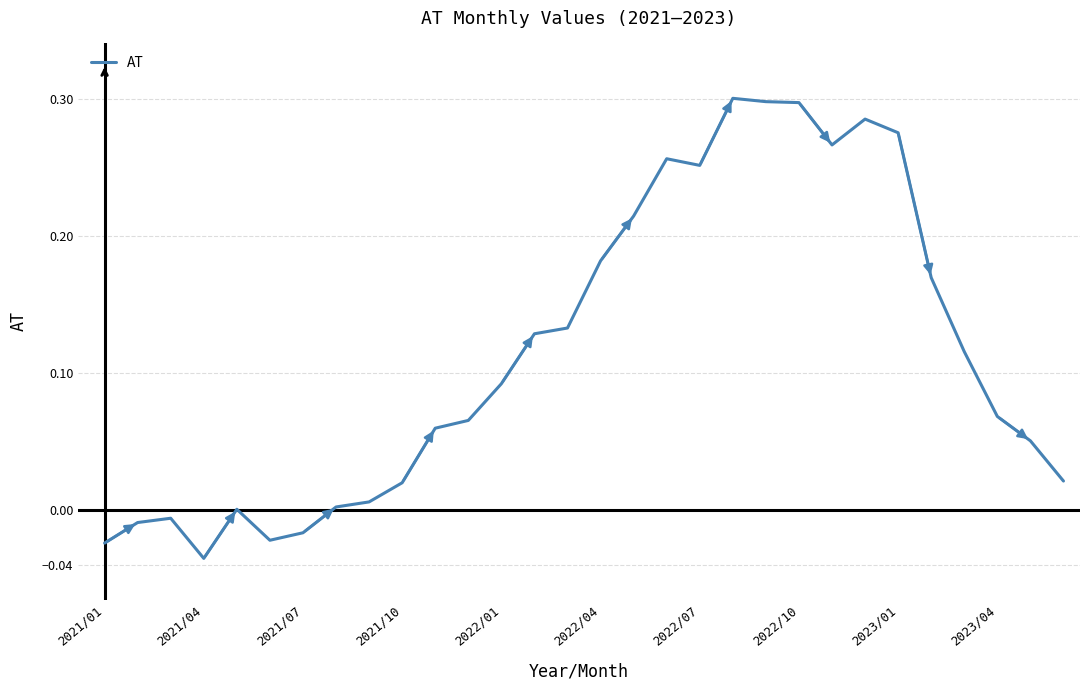

What is the average value?

0.1